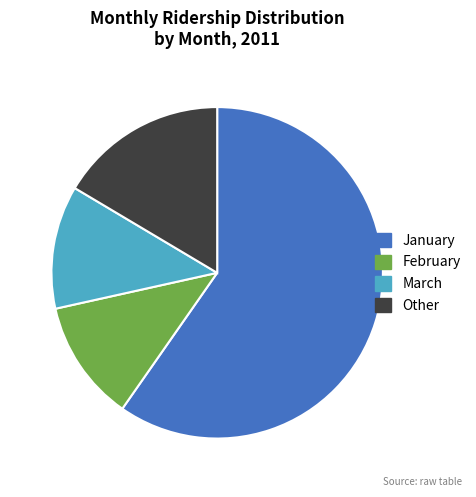

Do January and Other together represent more than half of the pie?

Yes